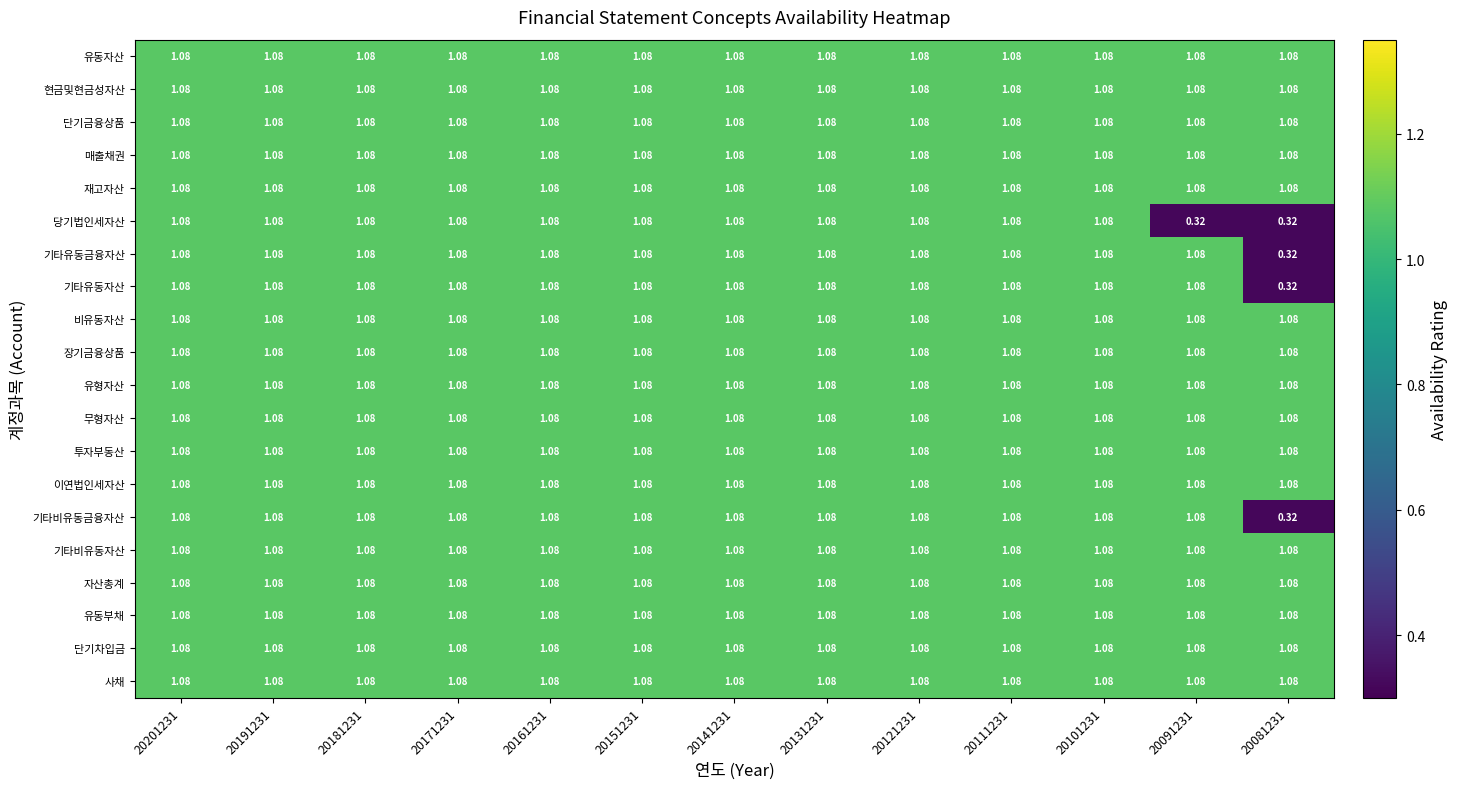

Reading left to right, what are all the values shown in this chart?

유동자산: 20201231=1.1	20191231=1.1	20181231=1.1	20171231=1.1	20161231=1.1	20151231=1.1	20141231=1.1	20131231=1.1	20121231=1.1	20111231=1.1	20101231=1.1	20091231=1.1	20081231=1.1
현금및현금성자산: 20201231=1.1	20191231=1.1	20181231=1.1	20171231=1.1	20161231=1.1	20151231=1.1	20141231=1.1	20131231=1.1	20121231=1.1	20111231=1.1	20101231=1.1	20091231=1.1	20081231=1.1
단기금융상품: 20201231=1.1	20191231=1.1	20181231=1.1	20171231=1.1	20161231=1.1	20151231=1.1	20141231=1.1	20131231=1.1	20121231=1.1	20111231=1.1	20101231=1.1	20091231=1.1	20081231=1.1
매출채권: 20201231=1.1	20191231=1.1	20181231=1.1	20171231=1.1	20161231=1.1	20151231=1.1	20141231=1.1	20131231=1.1	20121231=1.1	20111231=1.1	20101231=1.1	20091231=1.1	20081231=1.1
재고자산: 20201231=1.1	20191231=1.1	20181231=1.1	20171231=1.1	20161231=1.1	20151231=1.1	20141231=1.1	20131231=1.1	20121231=1.1	20111231=1.1	20101231=1.1	20091231=1.1	20081231=1.1
당기법인세자산: 20201231=1.1	20191231=1.1	20181231=1.1	20171231=1.1	20161231=1.1	20151231=1.1	20141231=1.1	20131231=1.1	20121231=1.1	20111231=1.1	20101231=1.1	20091231=0.3	20081231=0.3
기타유동금융자산: 20201231=1.1	20191231=1.1	20181231=1.1	20171231=1.1	20161231=1.1	20151231=1.1	20141231=1.1	20131231=1.1	20121231=1.1	20111231=1.1	20101231=1.1	20091231=1.1	20081231=0.3
기타유동자산: 20201231=1.1	20191231=1.1	20181231=1.1	20171231=1.1	20161231=1.1	20151231=1.1	20141231=1.1	20131231=1.1	20121231=1.1	20111231=1.1	20101231=1.1	20091231=1.1	20081231=0.3
비유동자산: 20201231=1.1	20191231=1.1	20181231=1.1	20171231=1.1	20161231=1.1	20151231=1.1	20141231=1.1	20131231=1.1	20121231=1.1	20111231=1.1	20101231=1.1	20091231=1.1	20081231=1.1
장기금융상품: 20201231=1.1	20191231=1.1	20181231=1.1	20171231=1.1	20161231=1.1	20151231=1.1	20141231=1.1	20131231=1.1	20121231=1.1	20111231=1.1	20101231=1.1	20091231=1.1	20081231=1.1
유형자산: 20201231=1.1	20191231=1.1	20181231=1.1	20171231=1.1	20161231=1.1	20151231=1.1	20141231=1.1	20131231=1.1	20121231=1.1	20111231=1.1	20101231=1.1	20091231=1.1	20081231=1.1
무형자산: 20201231=1.1	20191231=1.1	20181231=1.1	20171231=1.1	20161231=1.1	20151231=1.1	20141231=1.1	20131231=1.1	20121231=1.1	20111231=1.1	20101231=1.1	20091231=1.1	20081231=1.1
투자부동산: 20201231=1.1	20191231=1.1	20181231=1.1	20171231=1.1	20161231=1.1	20151231=1.1	20141231=1.1	20131231=1.1	20121231=1.1	20111231=1.1	20101231=1.1	20091231=1.1	20081231=1.1
이연법인세자산: 20201231=1.1	20191231=1.1	20181231=1.1	20171231=1.1	20161231=1.1	20151231=1.1	20141231=1.1	20131231=1.1	20121231=1.1	20111231=1.1	20101231=1.1	20091231=1.1	20081231=1.1
기타비유동금융자산: 20201231=1.1	20191231=1.1	20181231=1.1	20171231=1.1	20161231=1.1	20151231=1.1	20141231=1.1	20131231=1.1	20121231=1.1	20111231=1.1	20101231=1.1	20091231=1.1	20081231=0.3
기타비유동자산: 20201231=1.1	20191231=1.1	20181231=1.1	20171231=1.1	20161231=1.1	20151231=1.1	20141231=1.1	20131231=1.1	20121231=1.1	20111231=1.1	20101231=1.1	20091231=1.1	20081231=1.1
자산총계: 20201231=1.1	20191231=1.1	20181231=1.1	20171231=1.1	20161231=1.1	20151231=1.1	20141231=1.1	20131231=1.1	20121231=1.1	20111231=1.1	20101231=1.1	20091231=1.1	20081231=1.1
유동부채: 20201231=1.1	20191231=1.1	20181231=1.1	20171231=1.1	20161231=1.1	20151231=1.1	20141231=1.1	20131231=1.1	20121231=1.1	20111231=1.1	20101231=1.1	20091231=1.1	20081231=1.1
단기차입금: 20201231=1.1	20191231=1.1	20181231=1.1	20171231=1.1	20161231=1.1	20151231=1.1	20141231=1.1	20131231=1.1	20121231=1.1	20111231=1.1	20101231=1.1	20091231=1.1	20081231=1.1
사채: 20201231=1.1	20191231=1.1	20181231=1.1	20171231=1.1	20161231=1.1	20151231=1.1	20141231=1.1	20131231=1.1	20121231=1.1	20111231=1.1	20101231=1.1	20091231=1.1	20081231=1.1